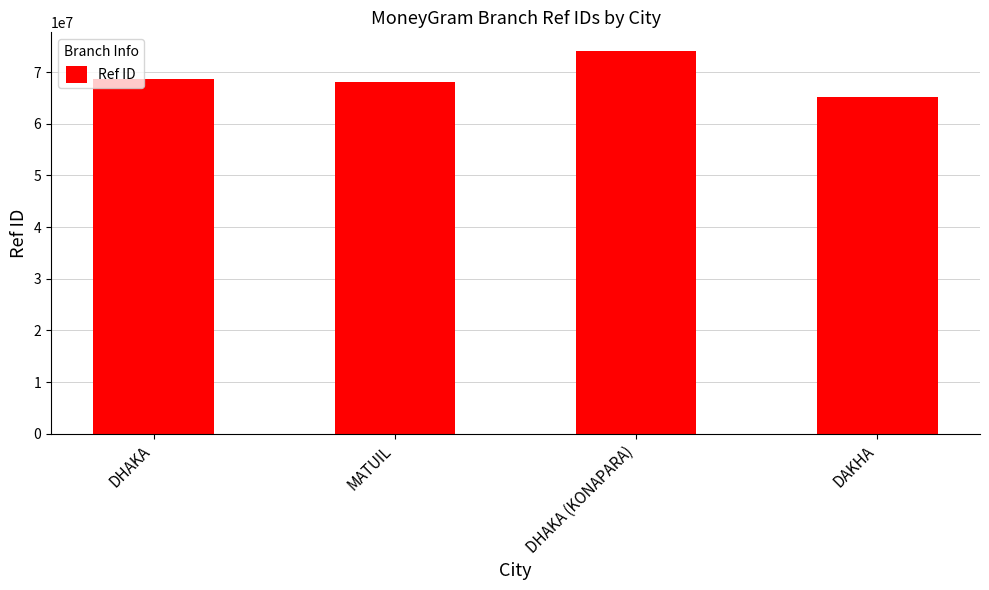

What position from the left is DHAKA (KONAPARA)?

3